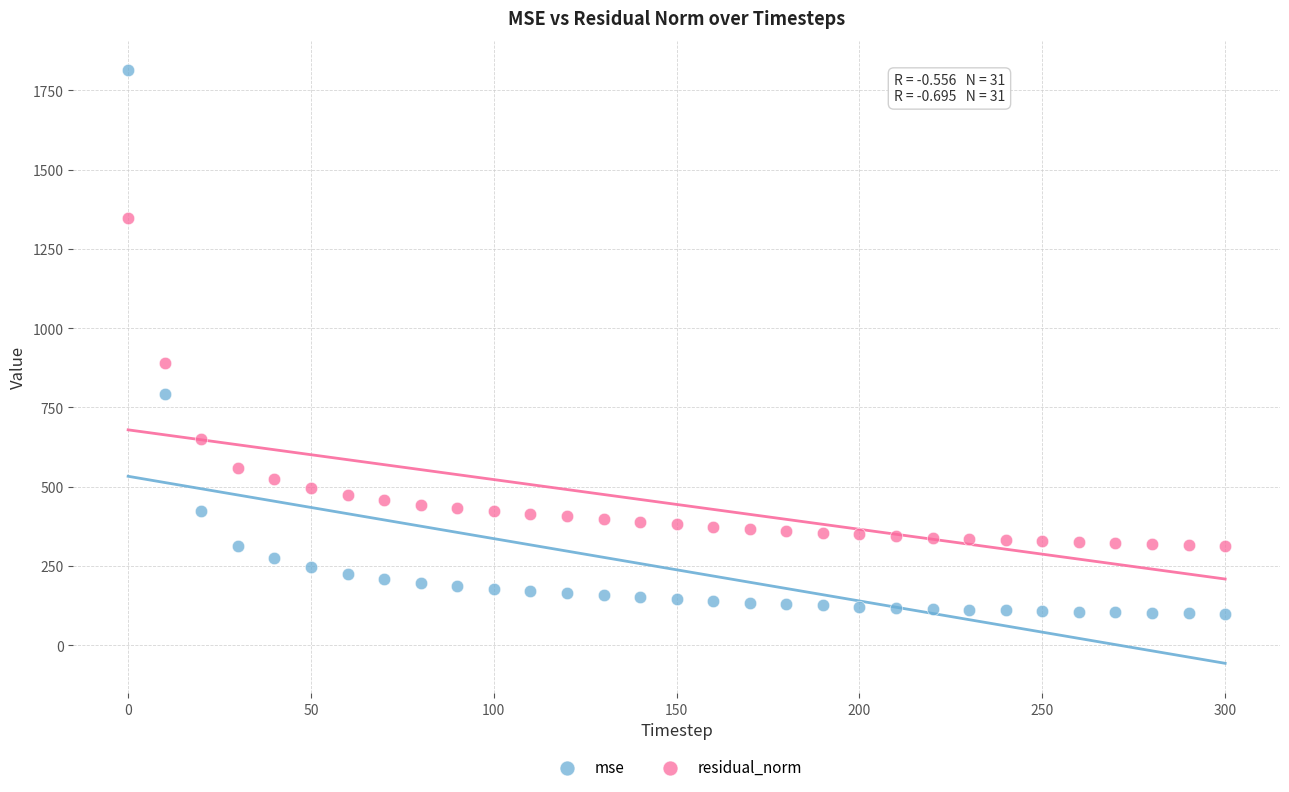

What is the X range (max minus min) for the scatter plot?

300.0